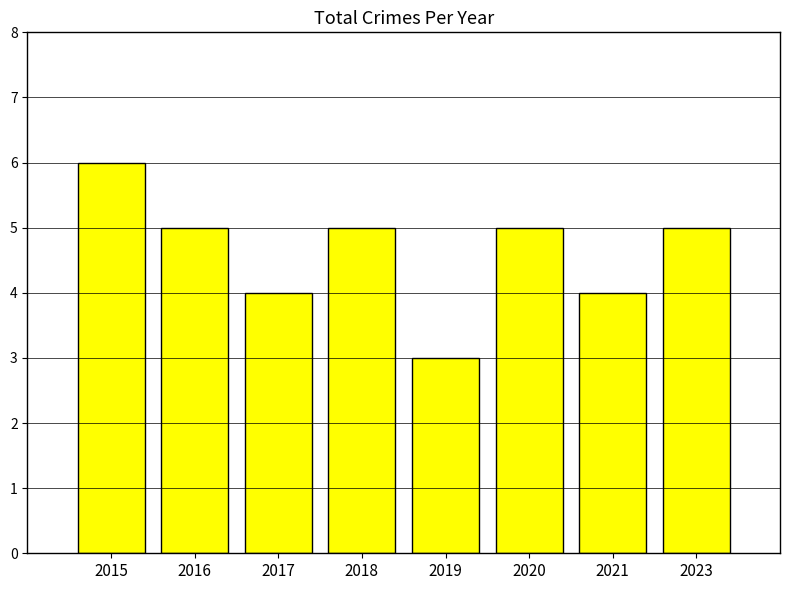

What is the value of the 5th bar from the left?

3